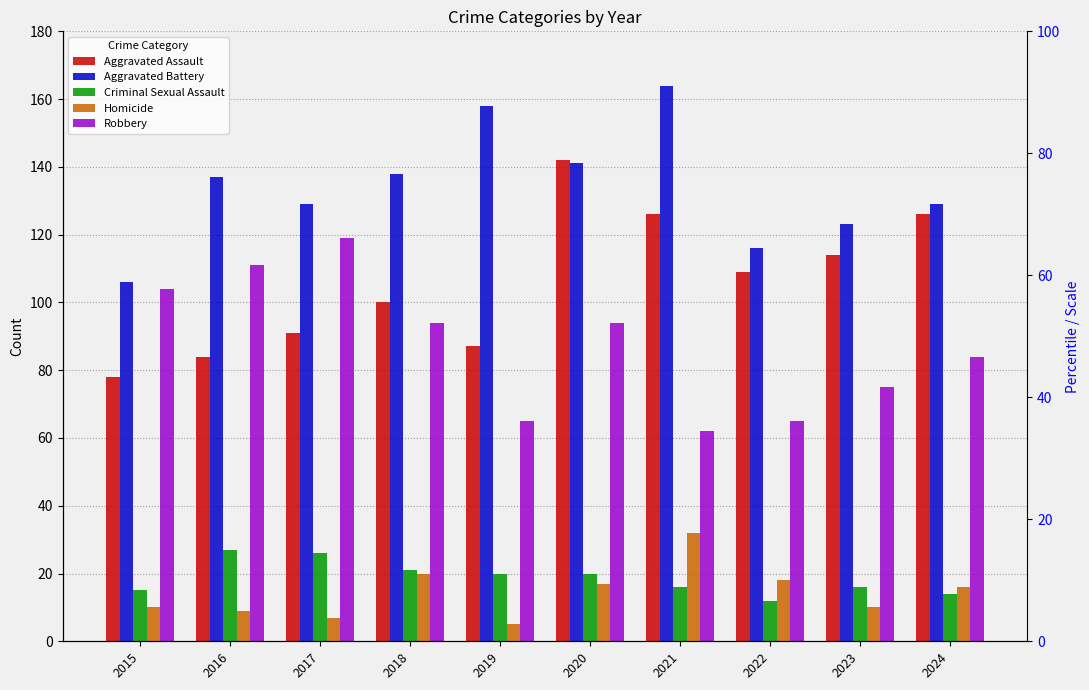

What is the difference between the Aggravated Assault values at 2024 and 2019?

39